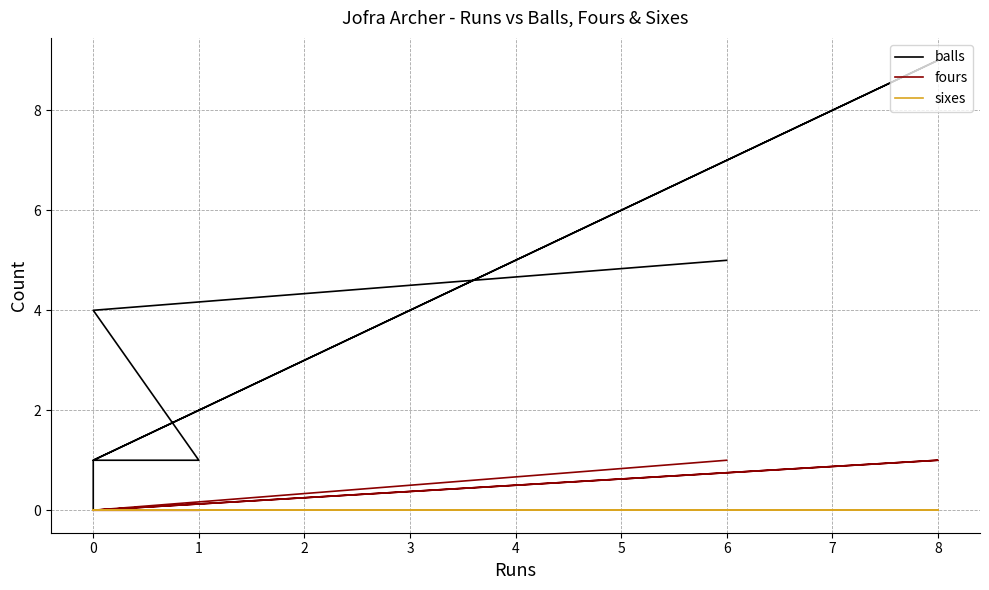

True or false: sixes and balls cross at least once.

False